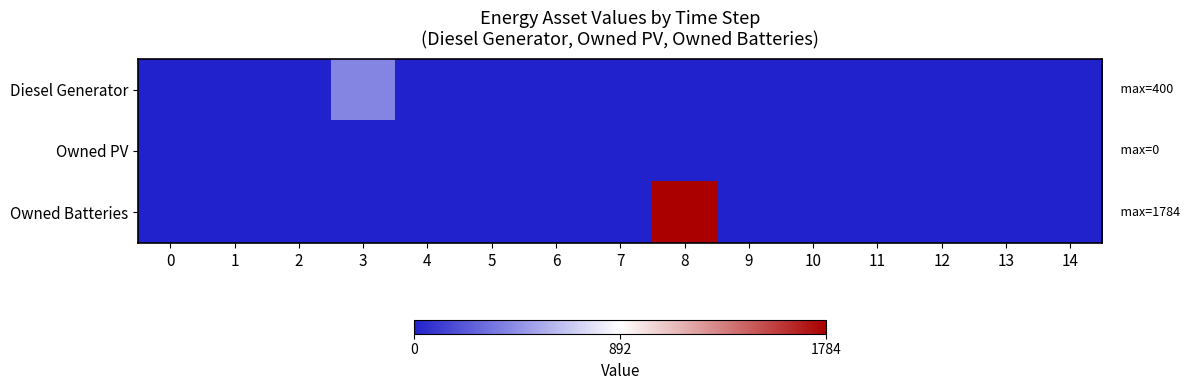

Count the number of data series in this chart.

3